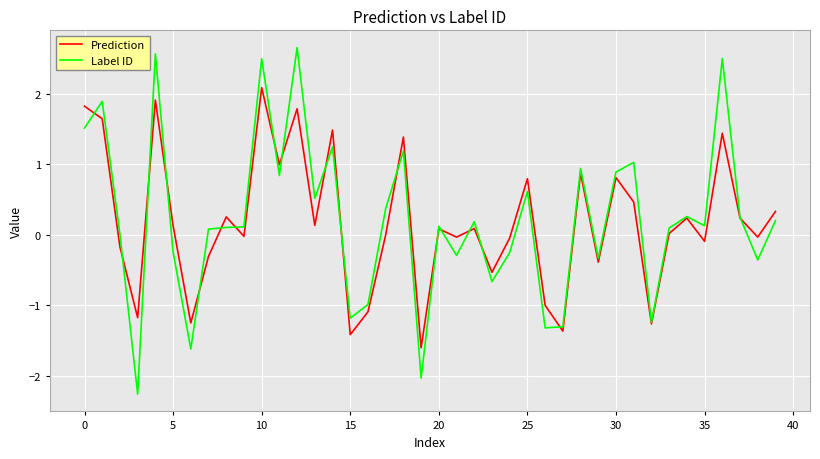

What are all the series names shown in the legend?

Prediction, Label ID